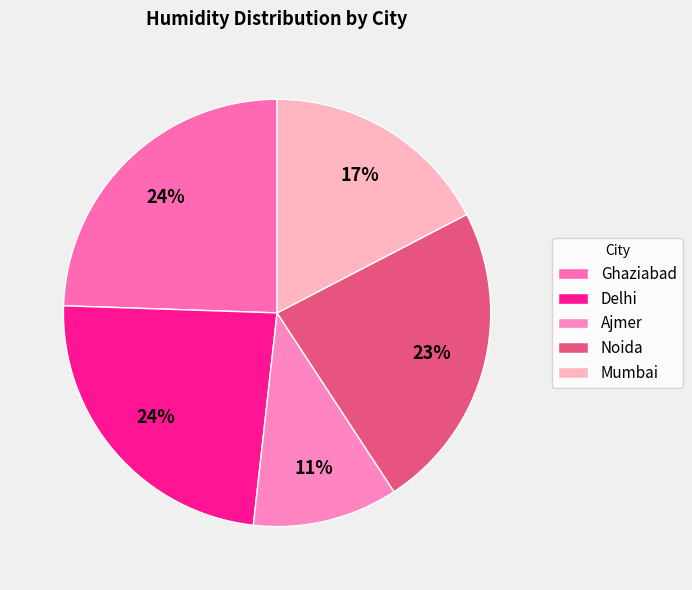

Which category has the biggest portion of the pie?

Ghaziabad